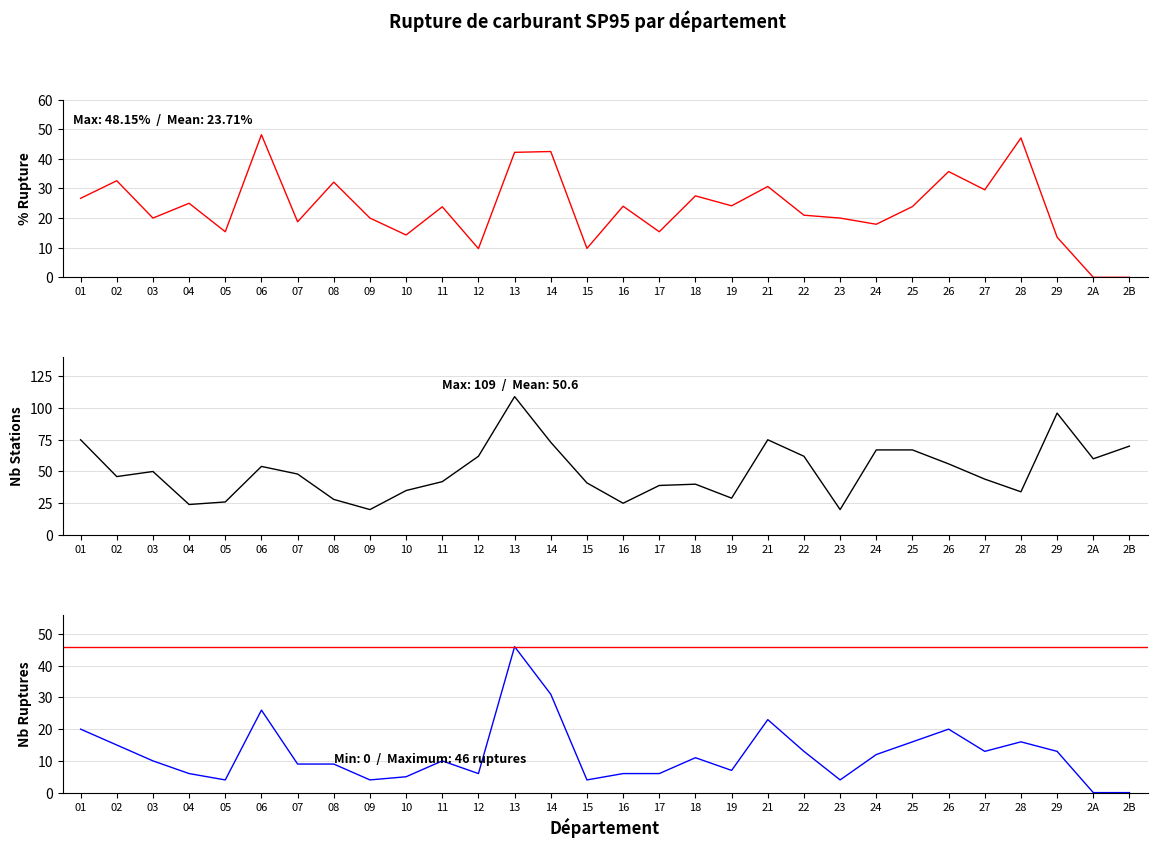

At 24, list the series in order from smallest to largest.

nombre_rupture, pourcentage_rupture, nombre_stations